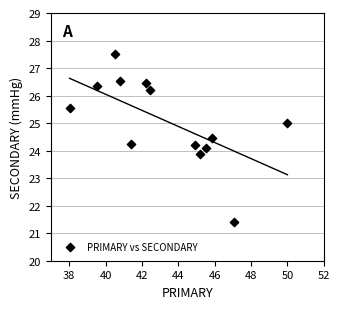

What is the range of X values (max minus min)?

12.0